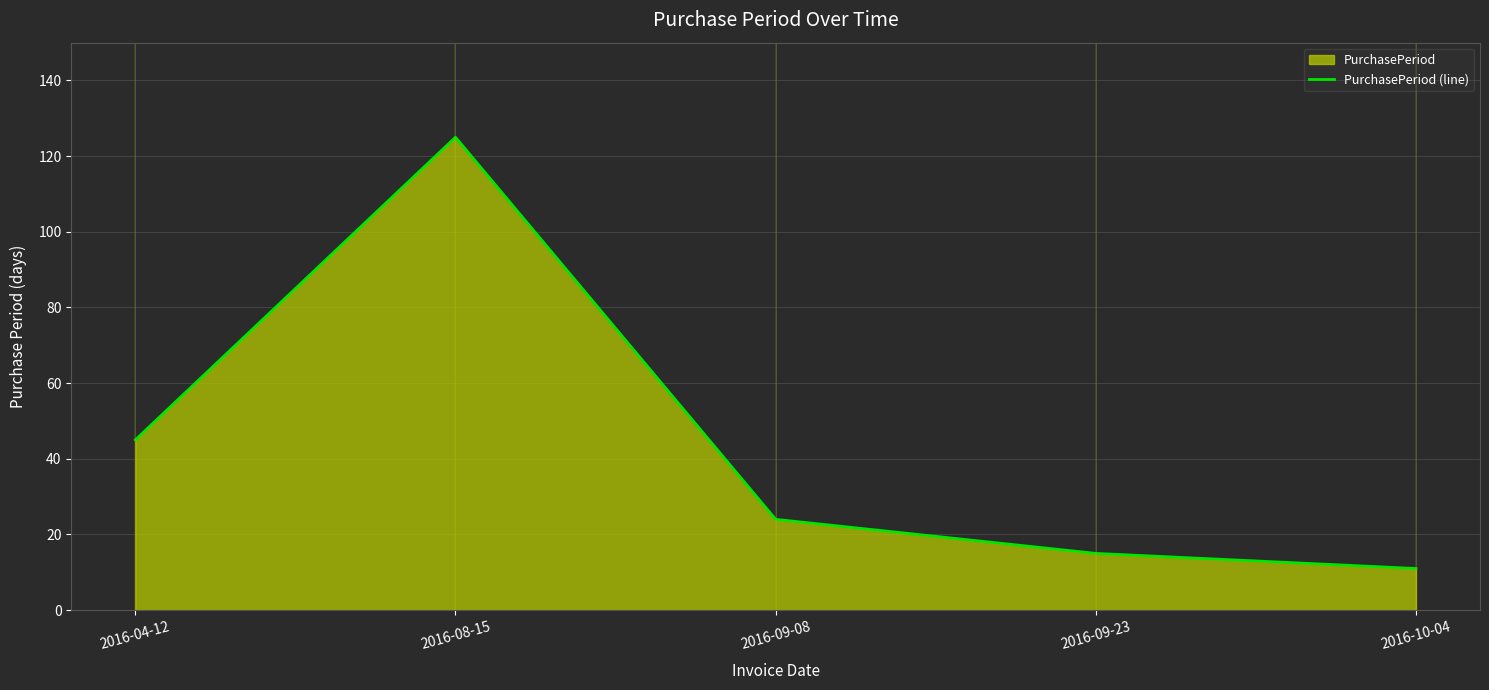

Reading left to right, transcribe all the data shown in this chart.

2016-04-12=45	2016-08-15=125	2016-09-08=24	2016-09-23=15	2016-10-04=11